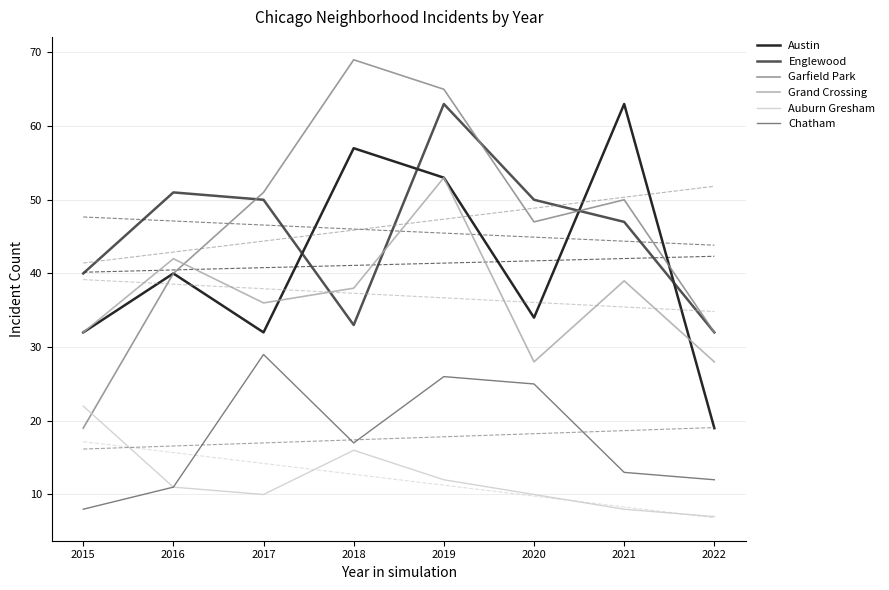

How many values in the Grand Crossing series are below 38?

4